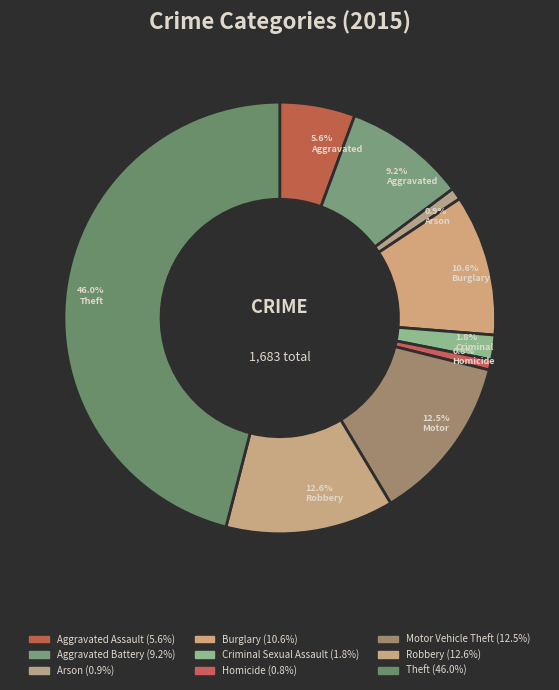

Rank the categories by value from highest to lowest.

Theft, Robbery, Motor Vehicle Theft, Burglary, Aggravated Battery, Aggravated Assault, Criminal Sexual Assault, Arson, Homicide